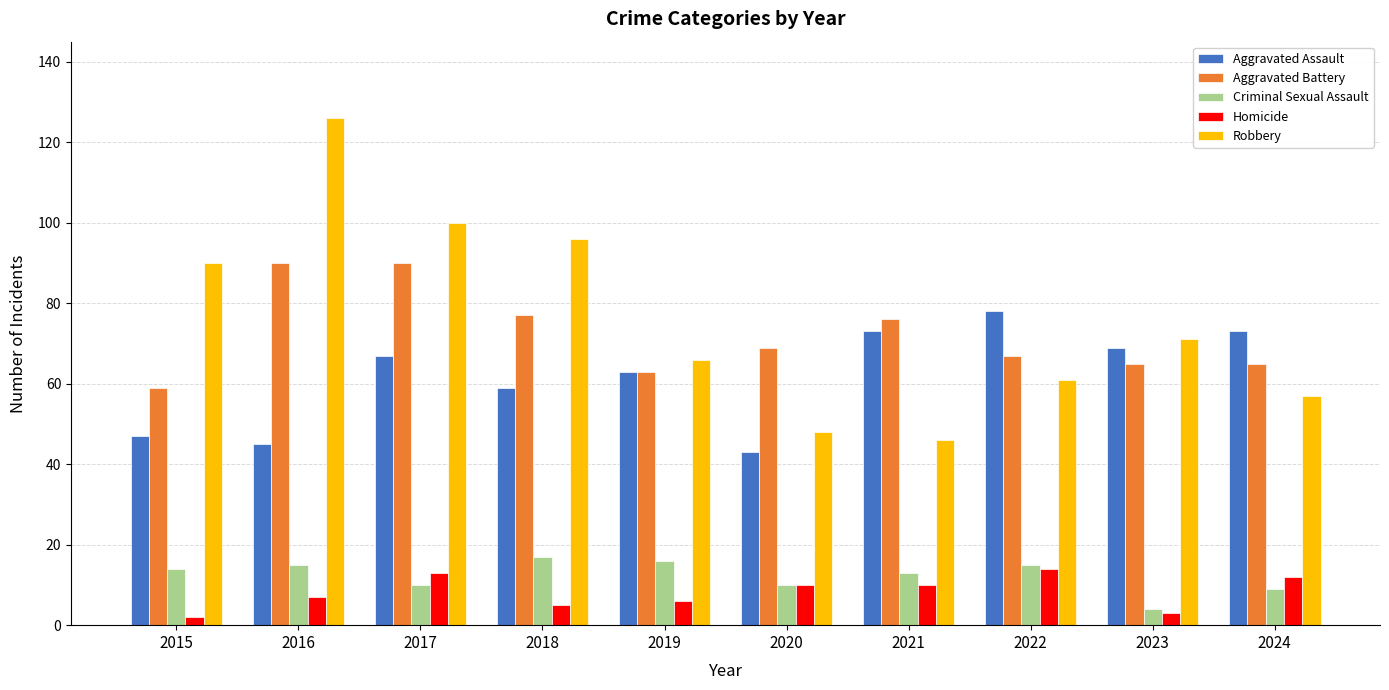

True or false: Homicide has a value of 3 at 2023.

True